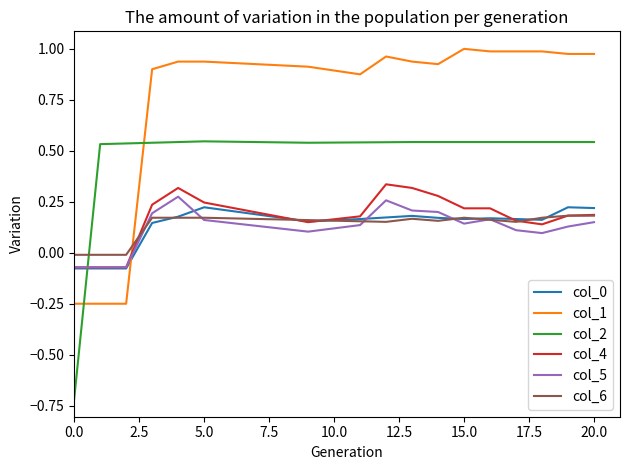

What is the lowest value of the col_2 series?

-0.7